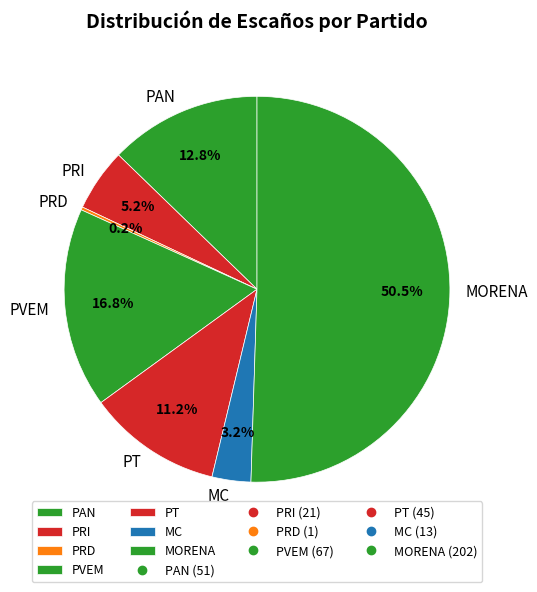

What is the largest slice in the pie chart?

MORENA